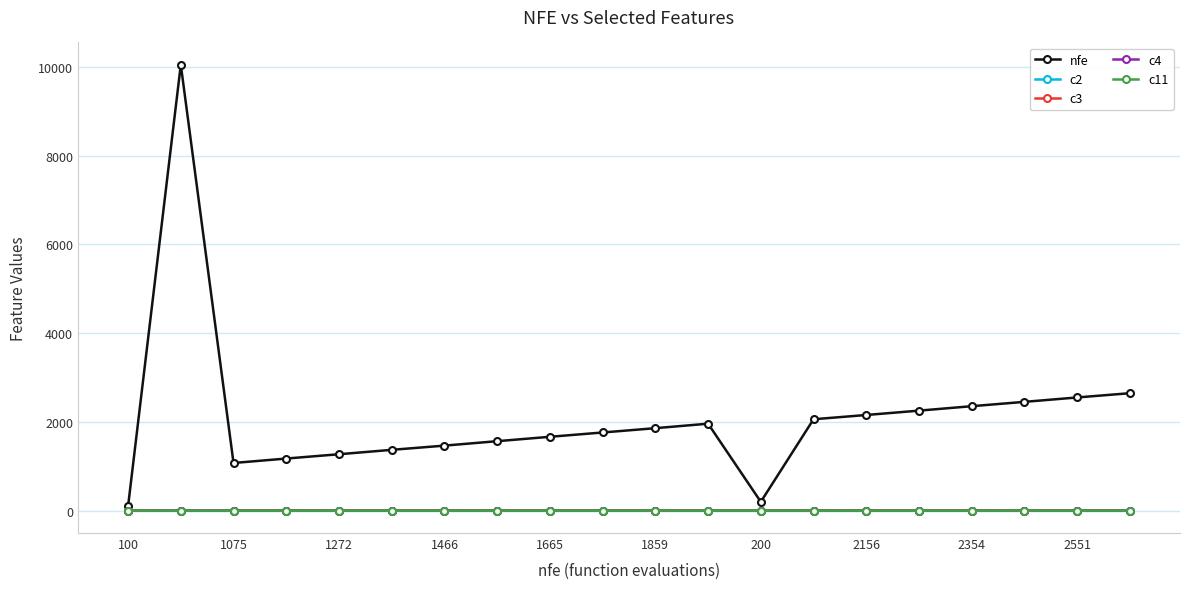

Which series has the largest range (max minus min)?

nfe